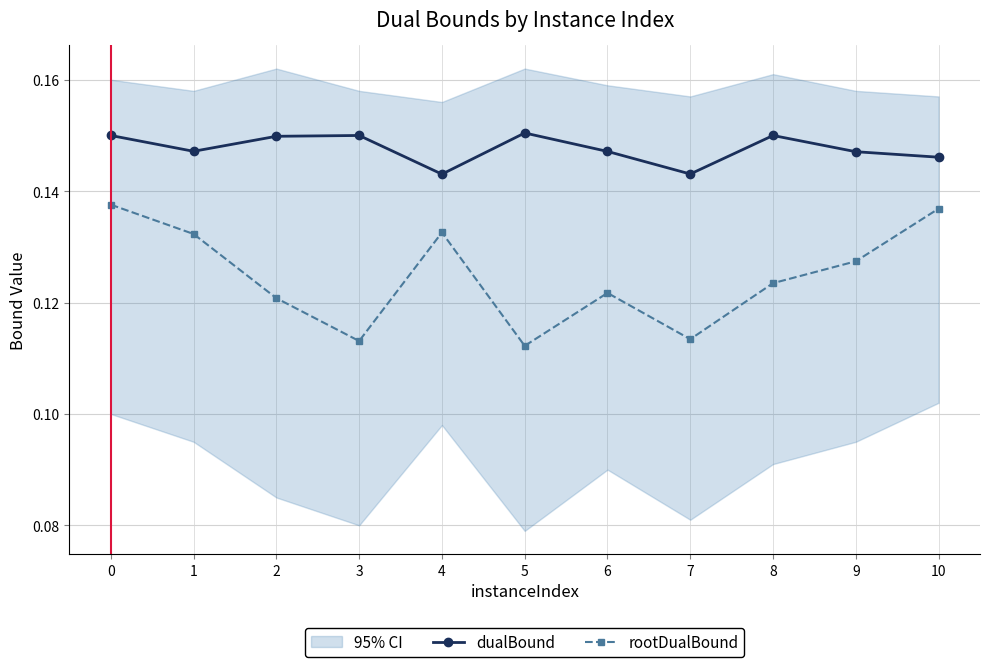

Which series has the largest total across all categories?

dualBound